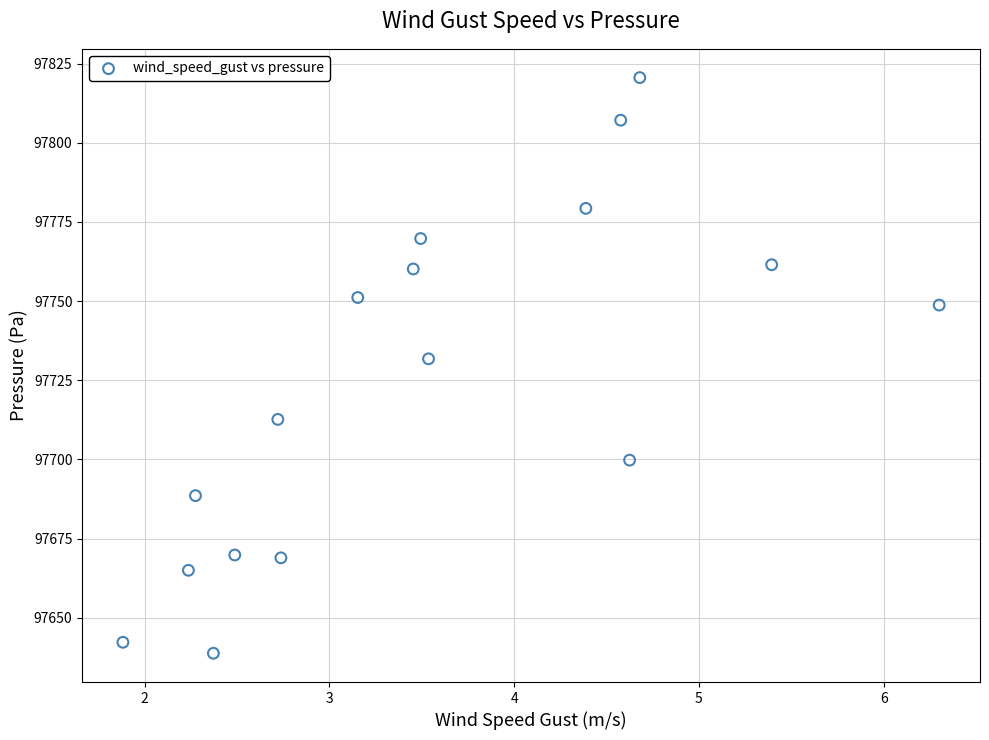

What is the range of Y values (max minus min)?

181.8